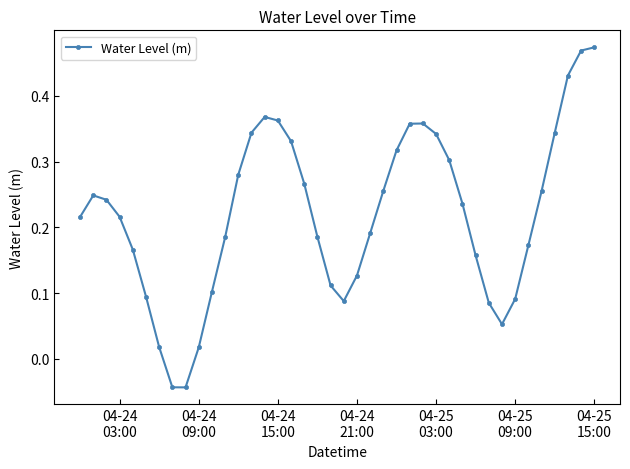

How many points are lower than both their immediate neighbors (excluding endpoints)?

3